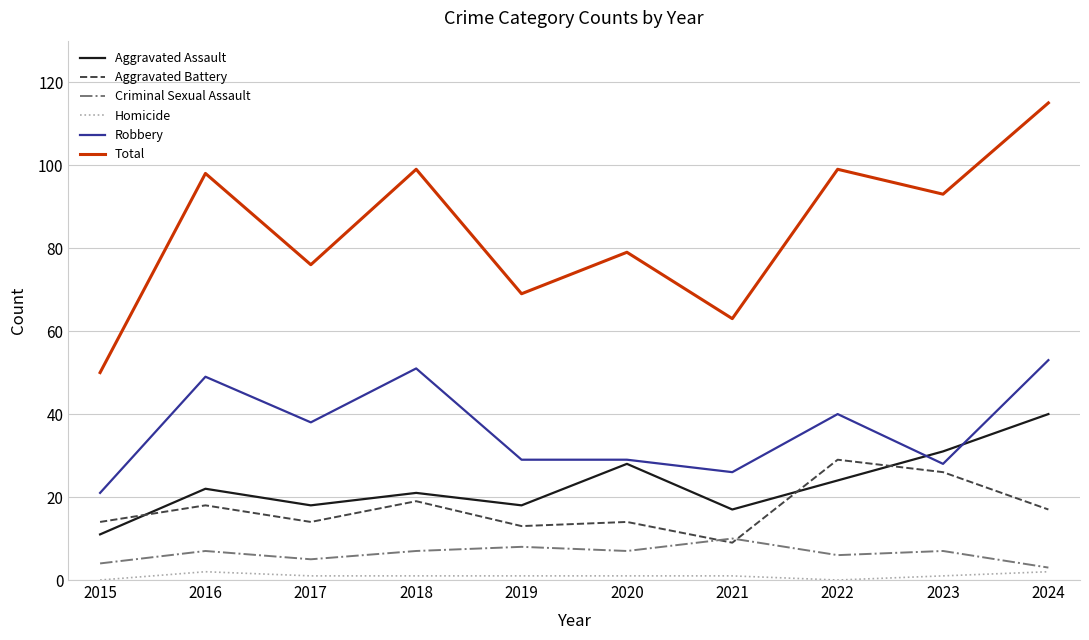

Which category has the lowest value in the Aggravated Battery series?

2021